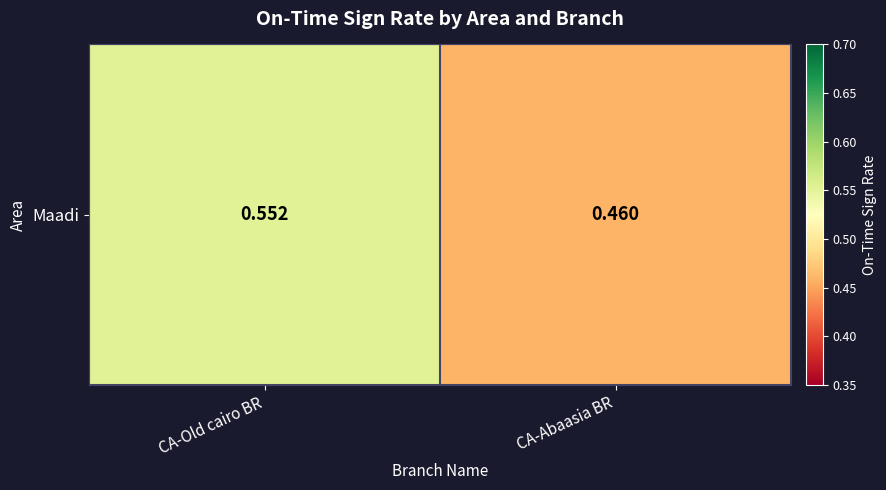

What is the maximum value shown in the chart?

0.6